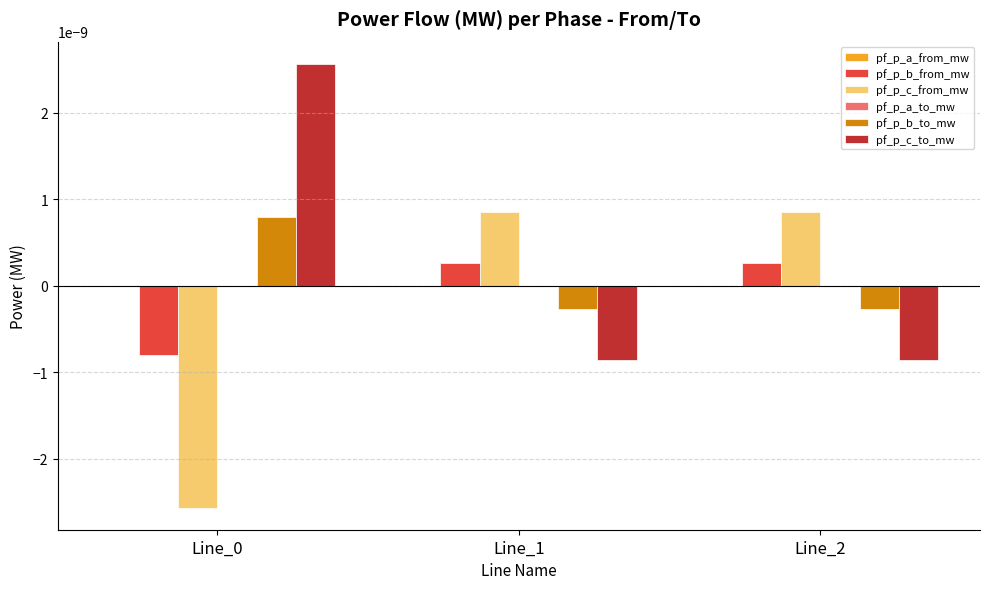

The value of pf_p_b_from_mw at Line_0 is -0.0. True or false?

True